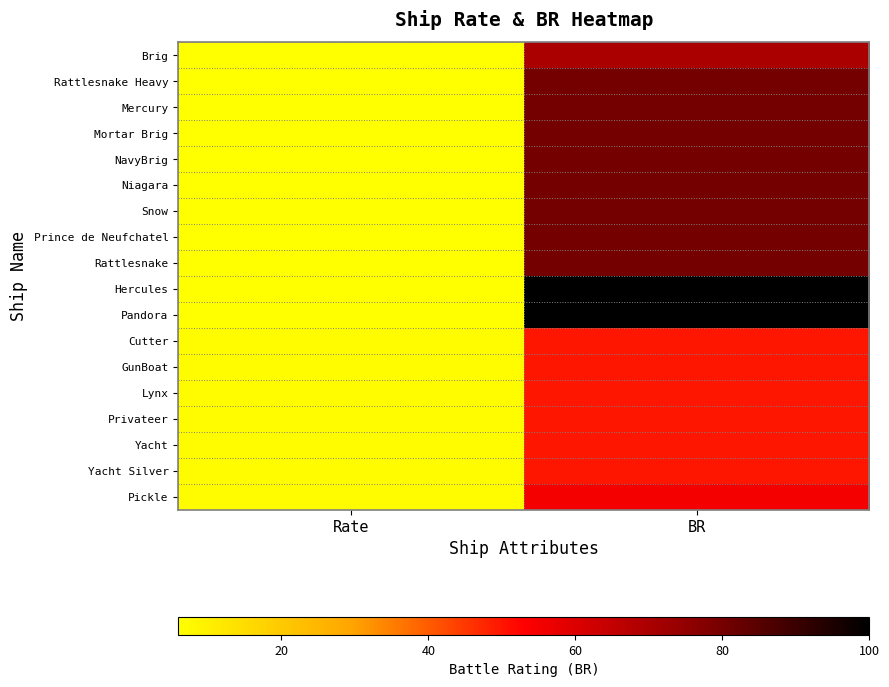

Rank the series by their maximum value, from highest to lowest.

Hercules, Pandora, Rattlesnake Heavy, Mercury, Mortar Brig, NavyBrig, Niagara, Snow, Prince de Neufchatel, Rattlesnake, Brig, Pickle, Cutter, GunBoat, Lynx, Privateer, Yacht, Yacht Silver